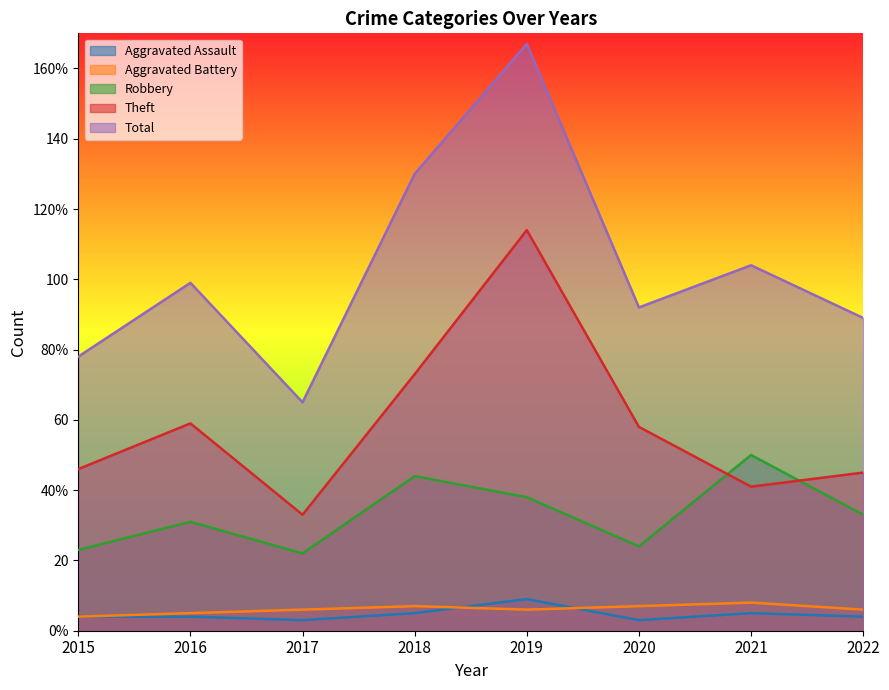

How many interior local peaks does the Theft series have?

2